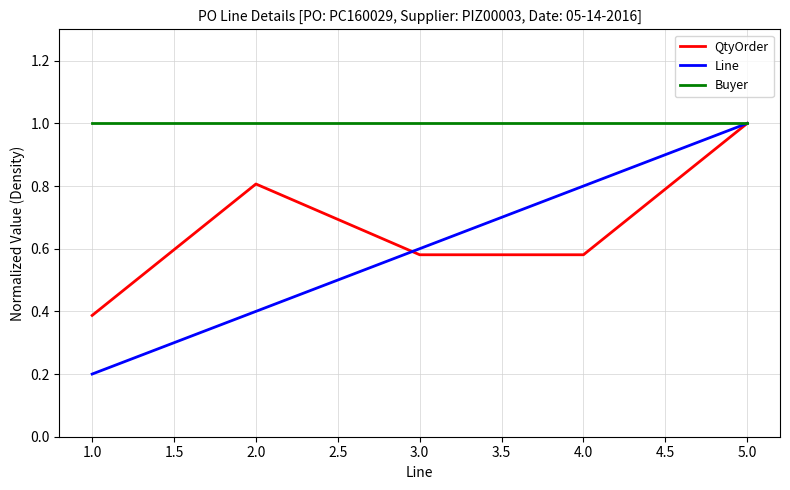

What position from the left is 1.0?

1